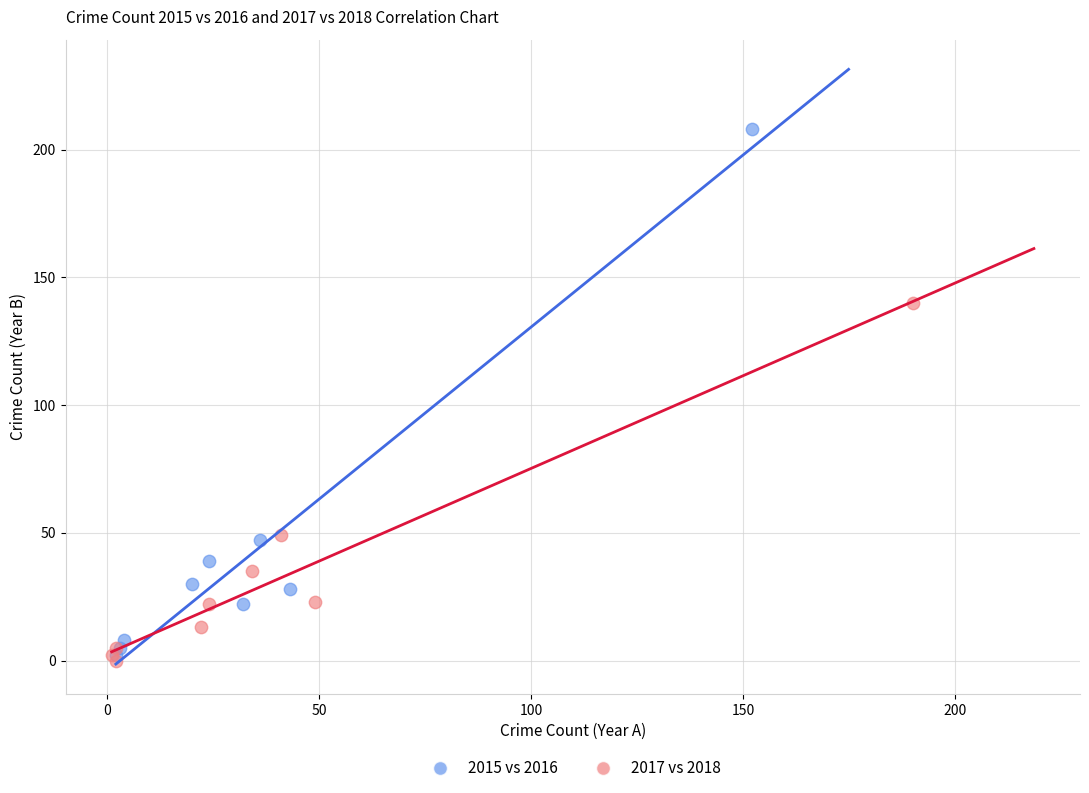

Which series reaches the maximum Y coordinate?

2015 vs 2016